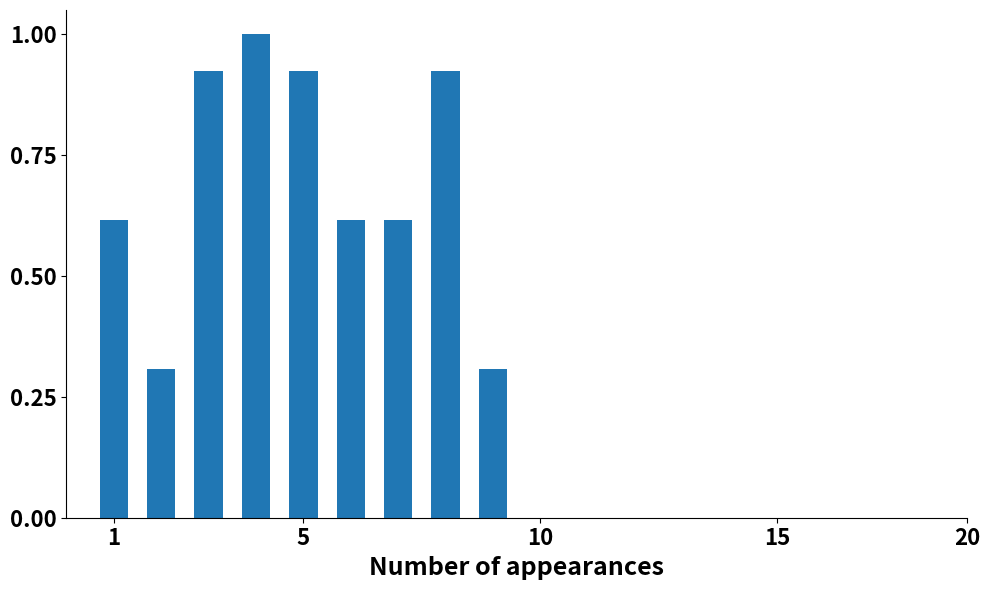

What is the value of the 9th bar from the left?

0.3